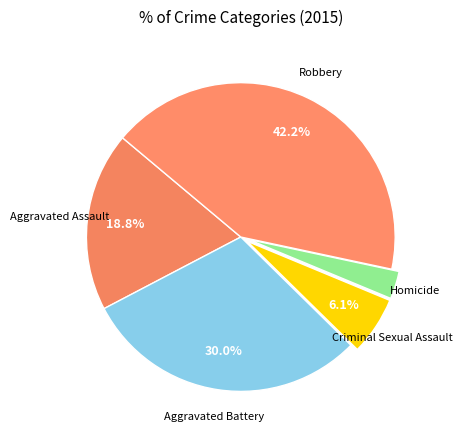

How many slices are in this pie chart?

5